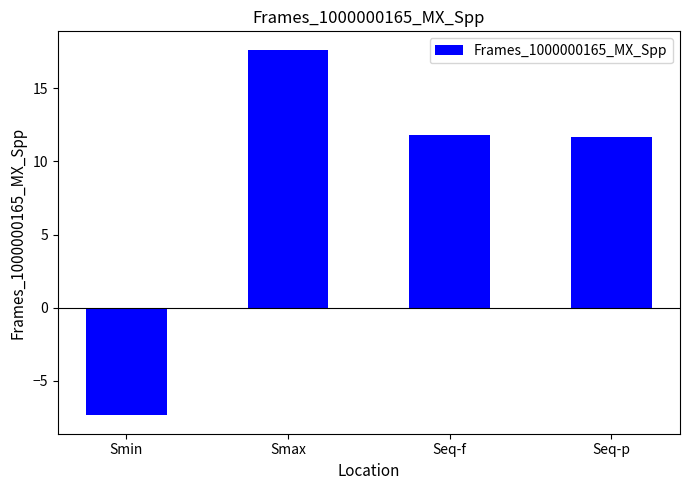

Approximately how many times larger is the value at Seq-f compared to Smax?

0.7